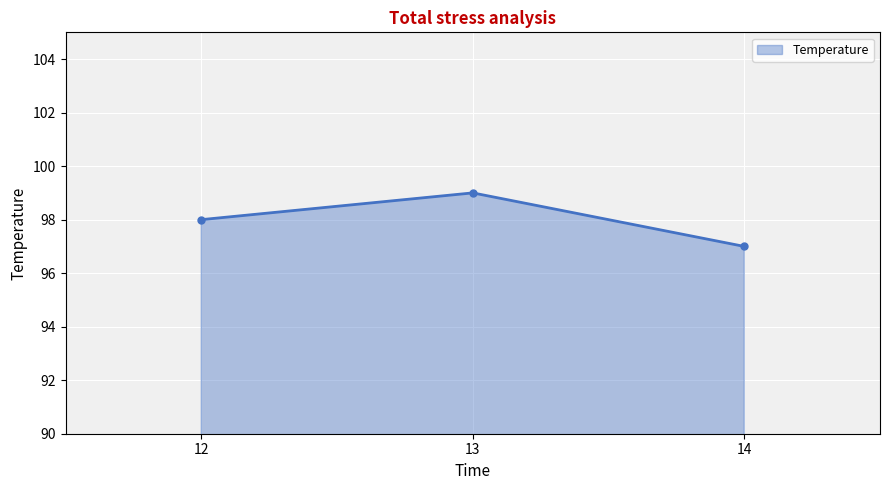

The value at 12 is 49. True or false?

False